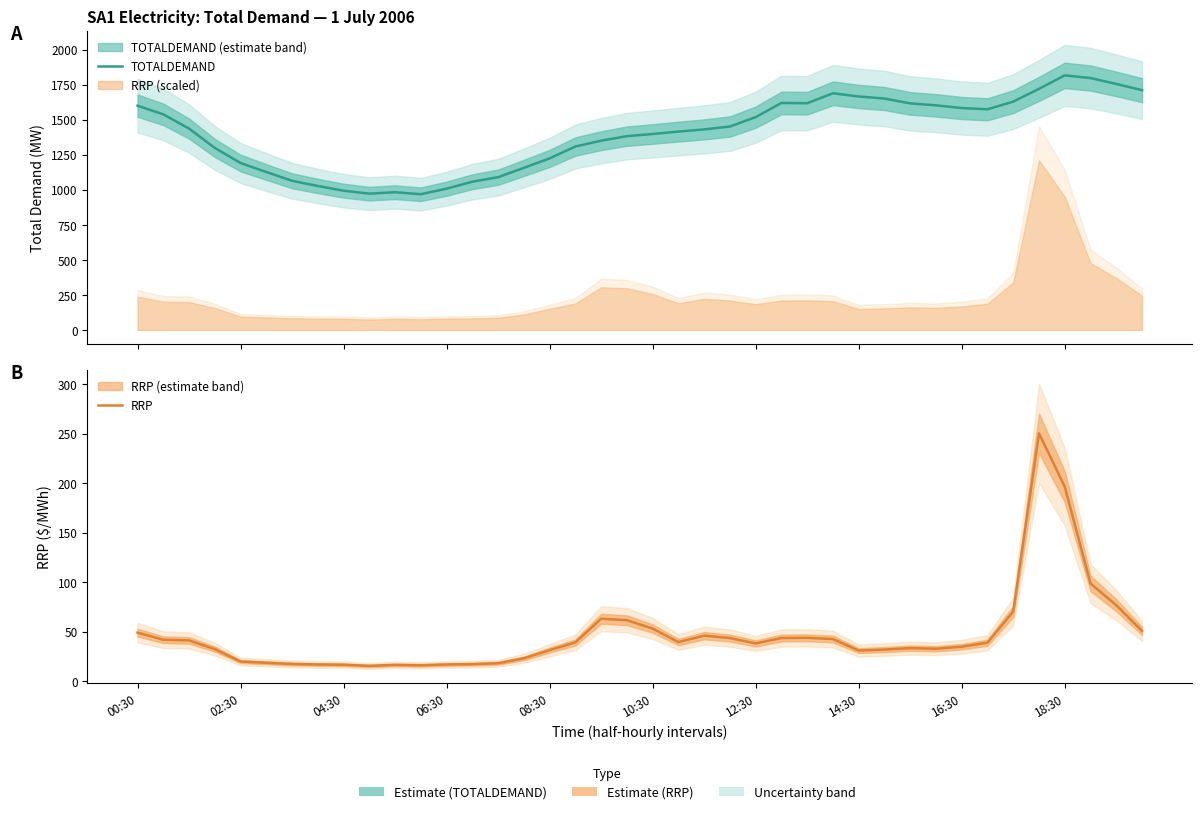

What is the difference between the maximum and second lowest values in the TOTALDEMAND series?

843.6